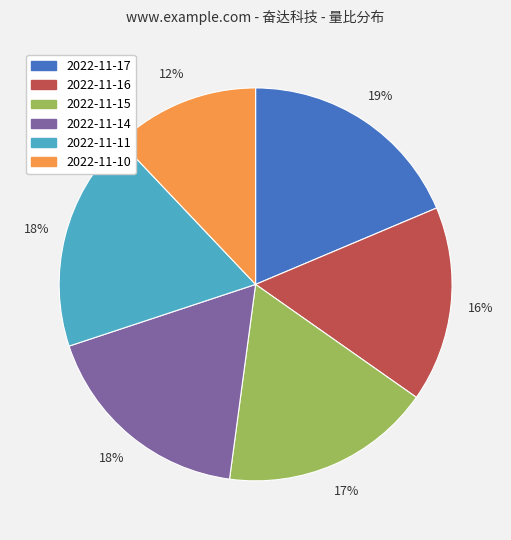

To the nearest percent, what is the difference between the largest and smallest slice percentages?

7%